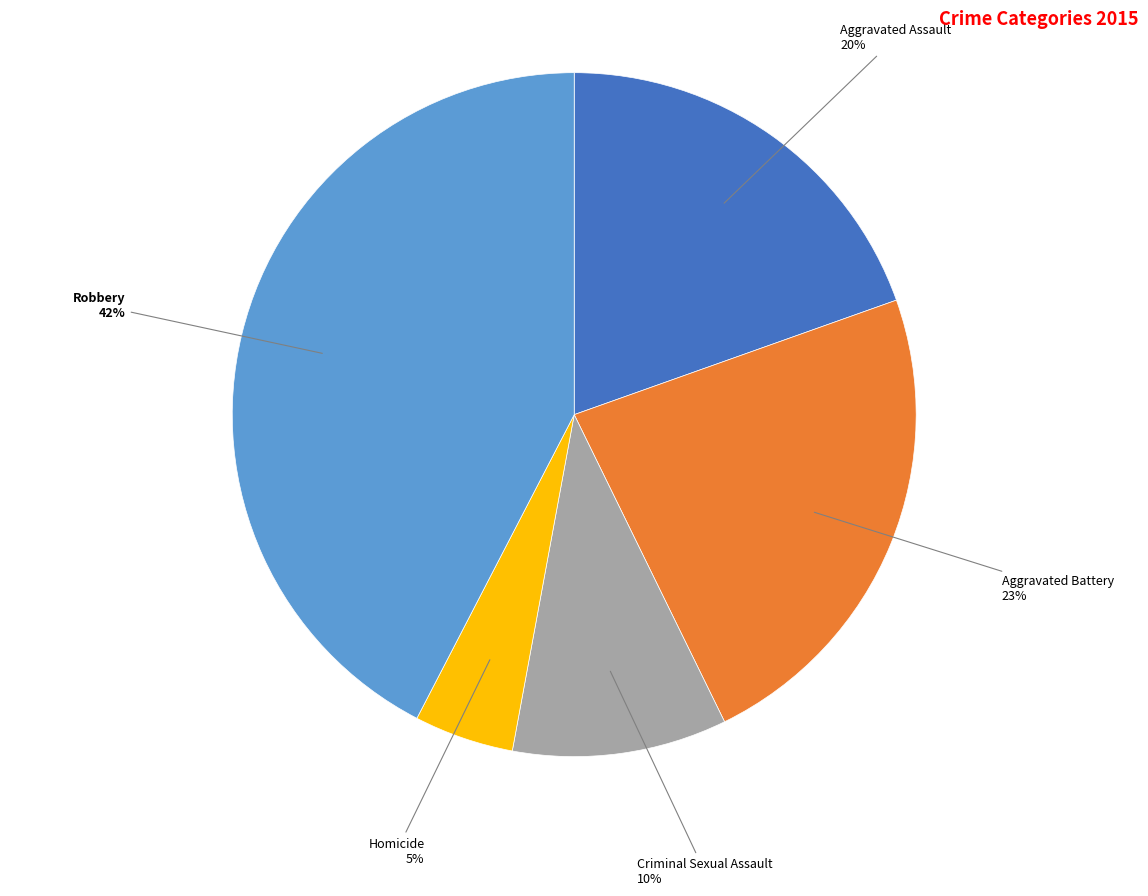

To the nearest percent, what is the combined percentage of Robbery and Homicide?

47%